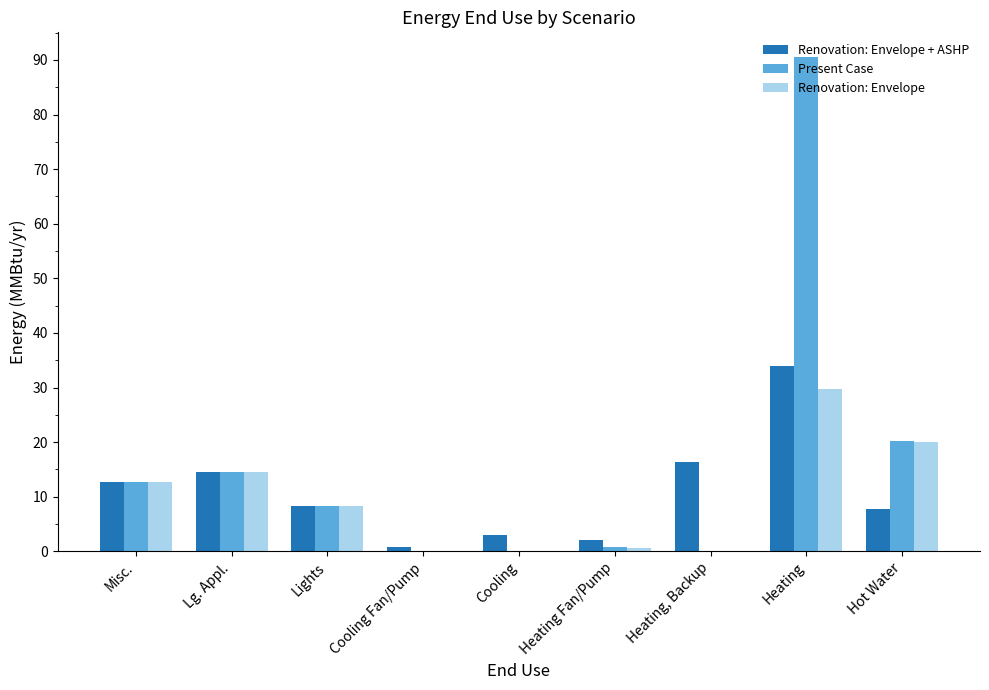

What is the total value across all series at Hot Water?

47.9